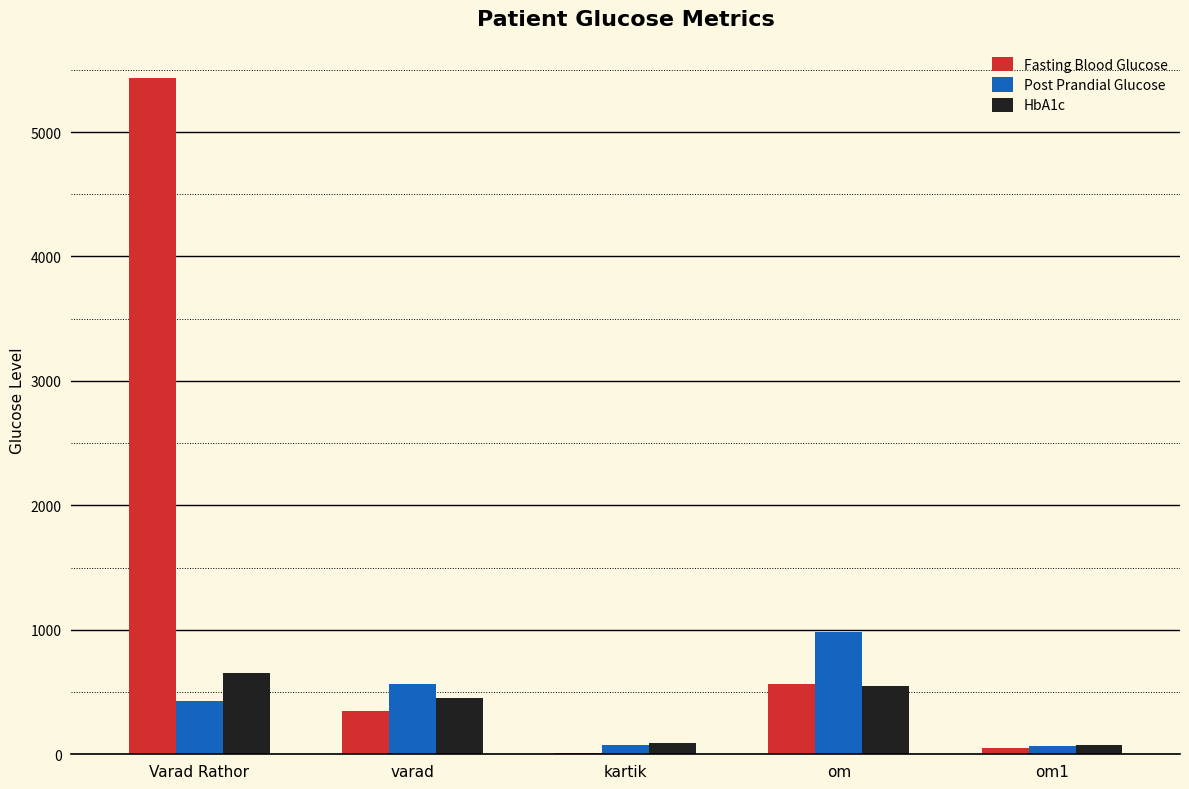

Are the bars horizontal?

No